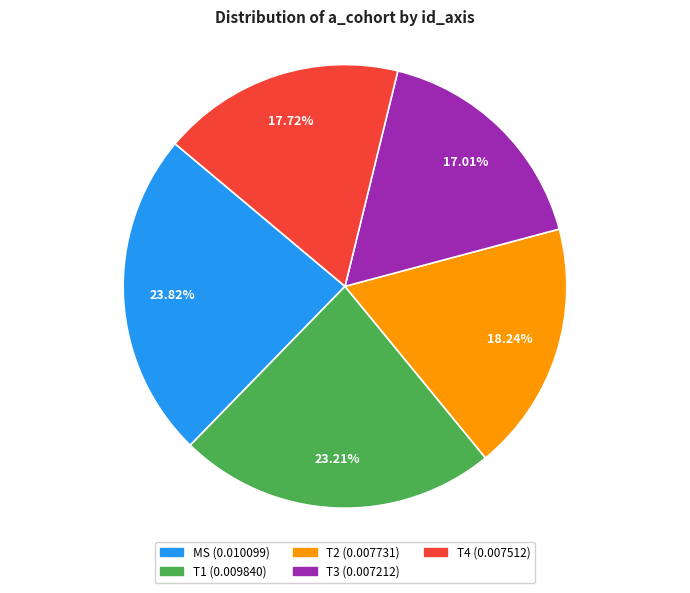

Rank the categories by value from highest to lowest.

MS, T1, T2, T4, T3